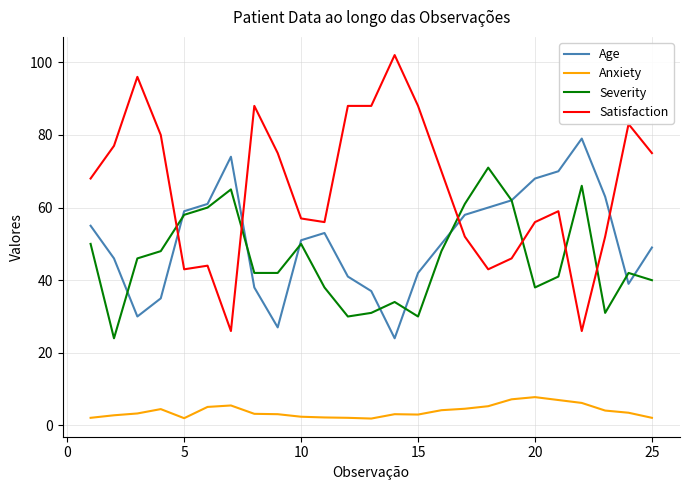

Which series has the widest spread of values?

Satisfaction